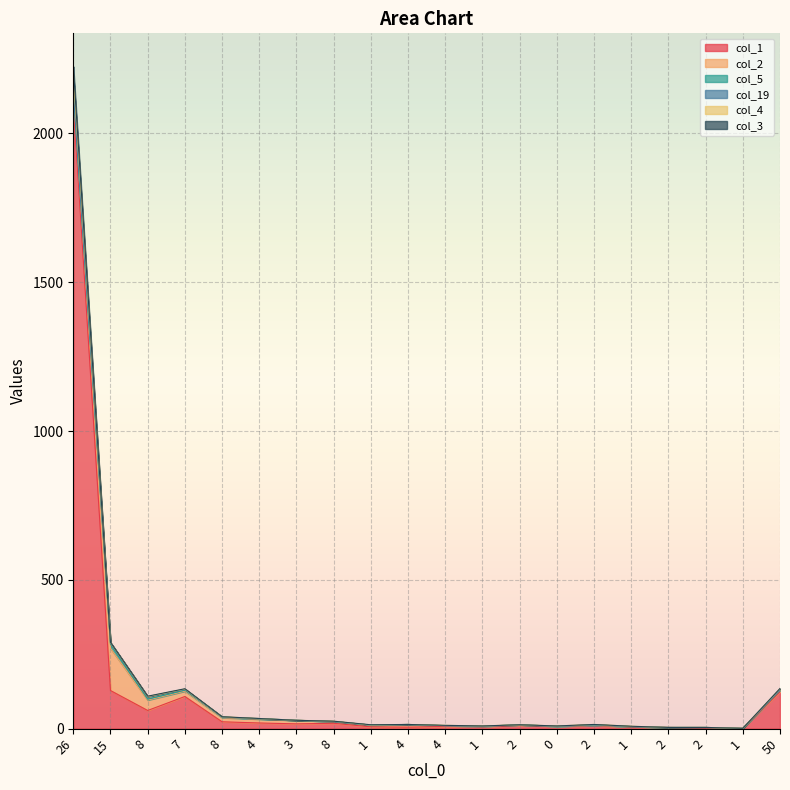

What is the difference between the col_4 values at 4 and 4?

22